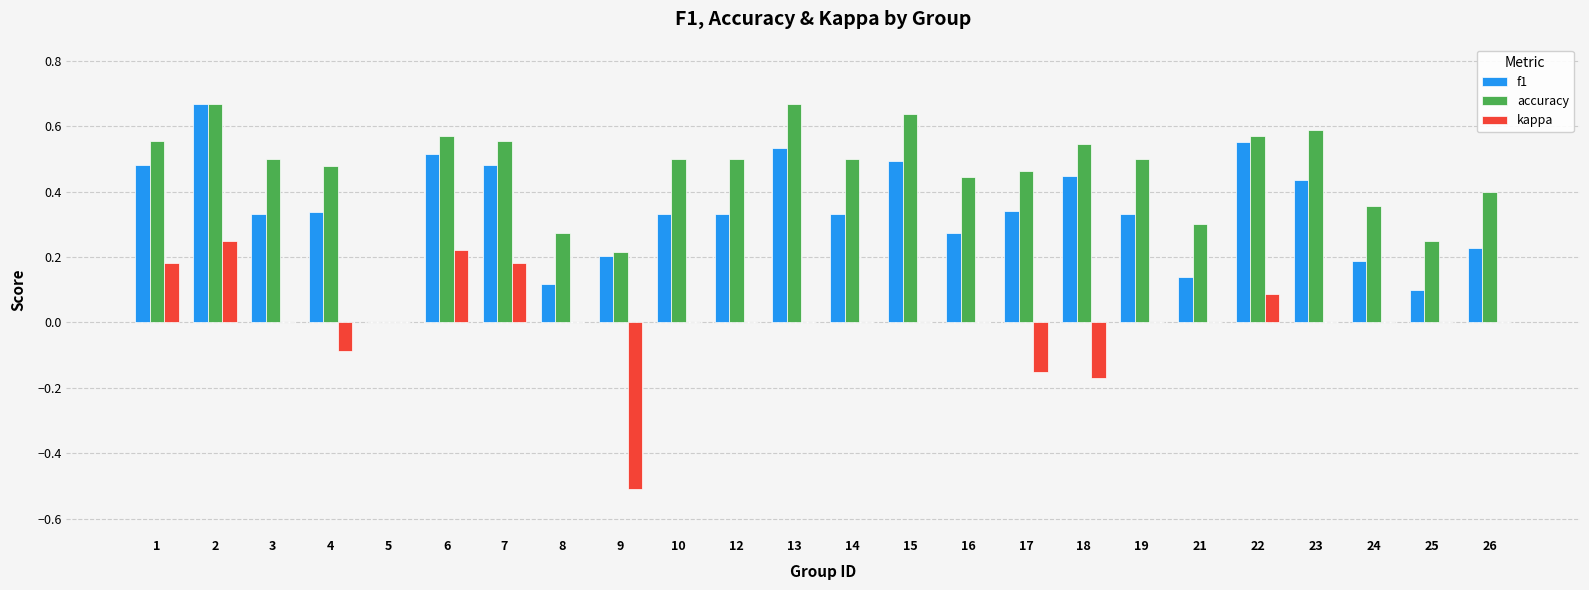

How many series are shown in this chart?

3